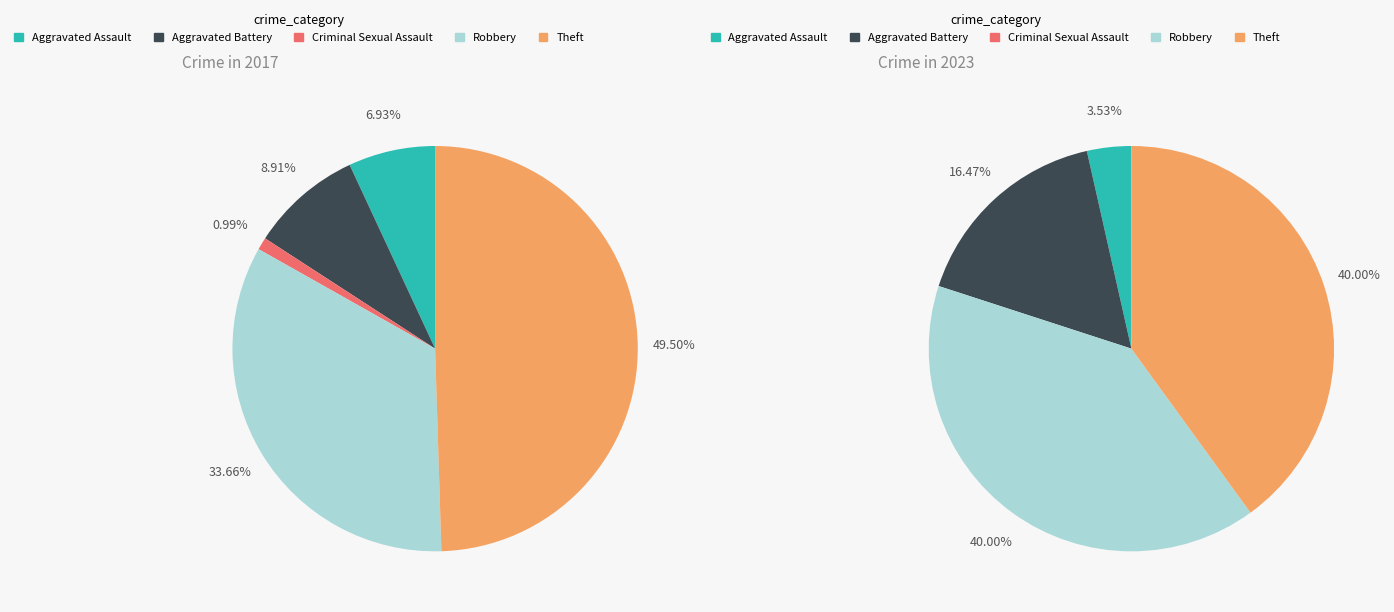

To the nearest percent, what percentage of the pie is 4?

40%